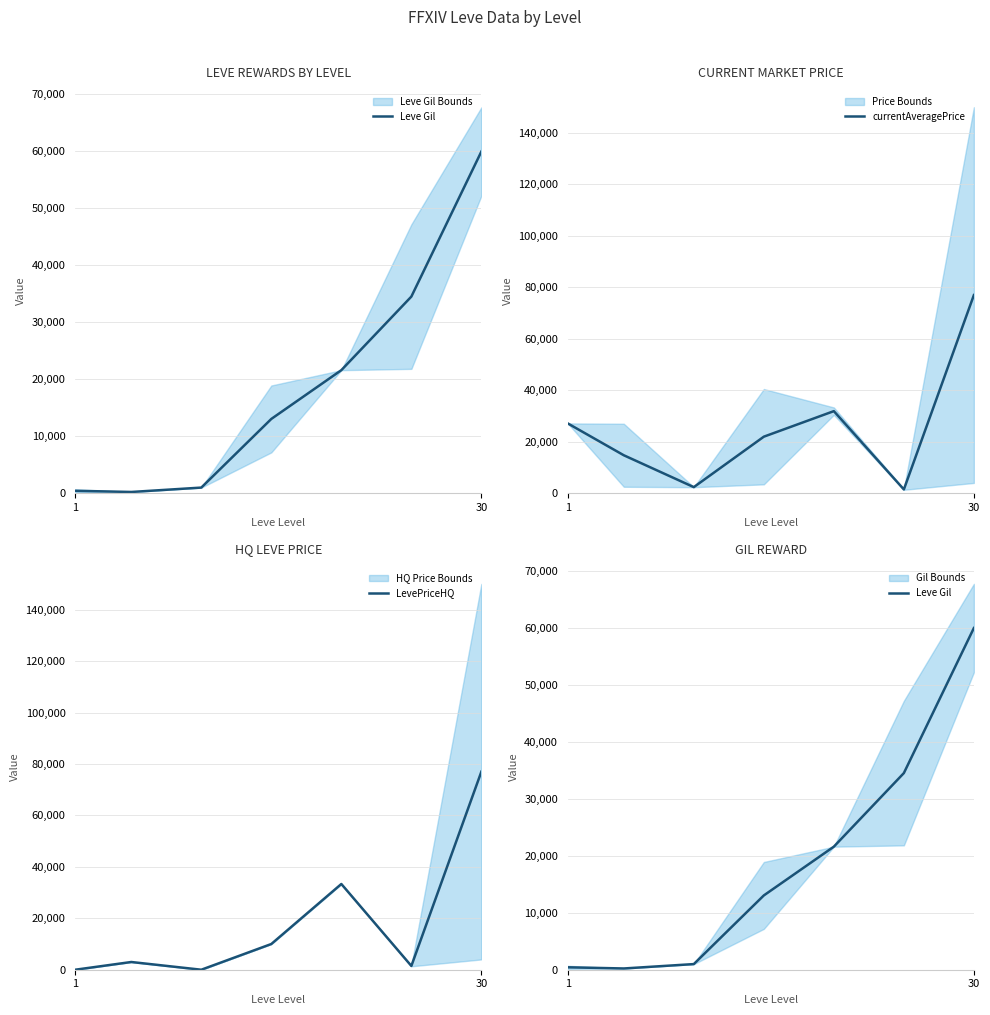

What is the maximum value for currentAveragePrice?

77000.0